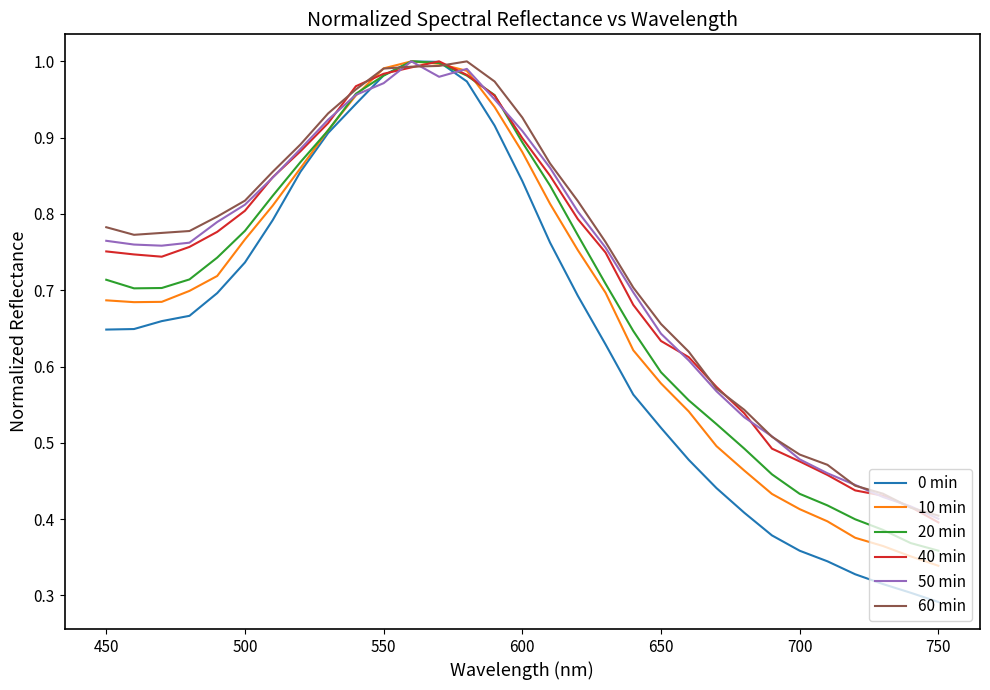

Which series has the largest range (max minus min)?

0 min